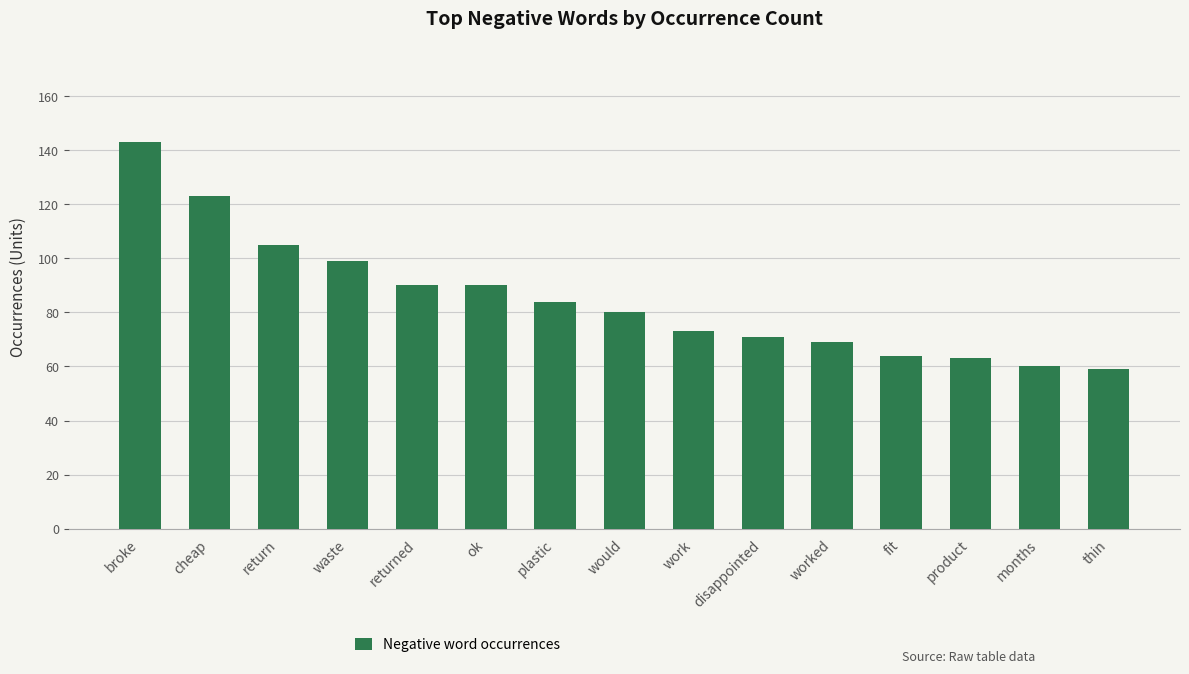

What is the value of the 3rd bar from the left?

105